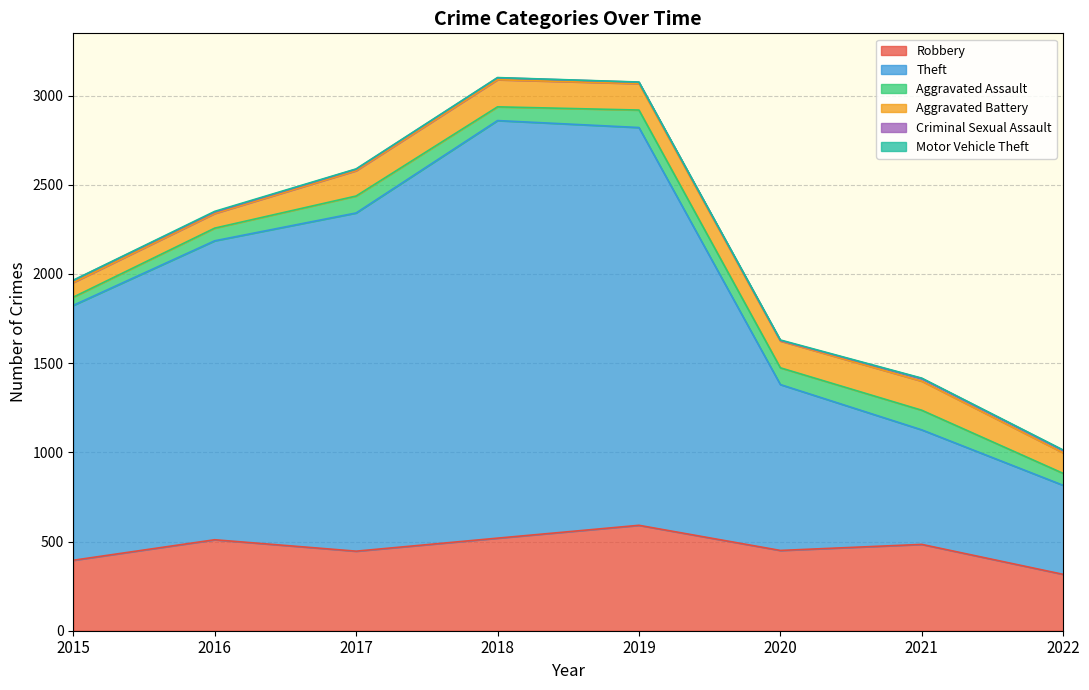

Which category has the highest value in the Theft series?

2018